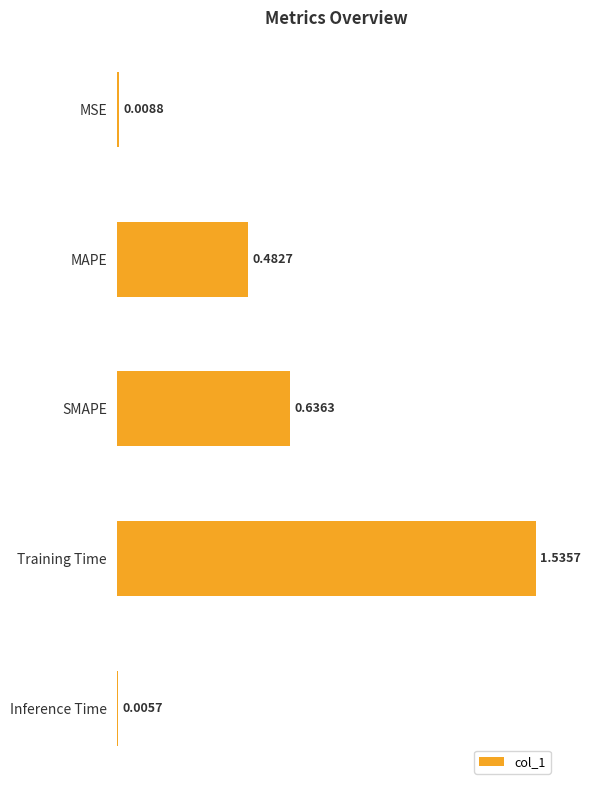

What is the change in value from MAPE to Inference Time?

-0.5